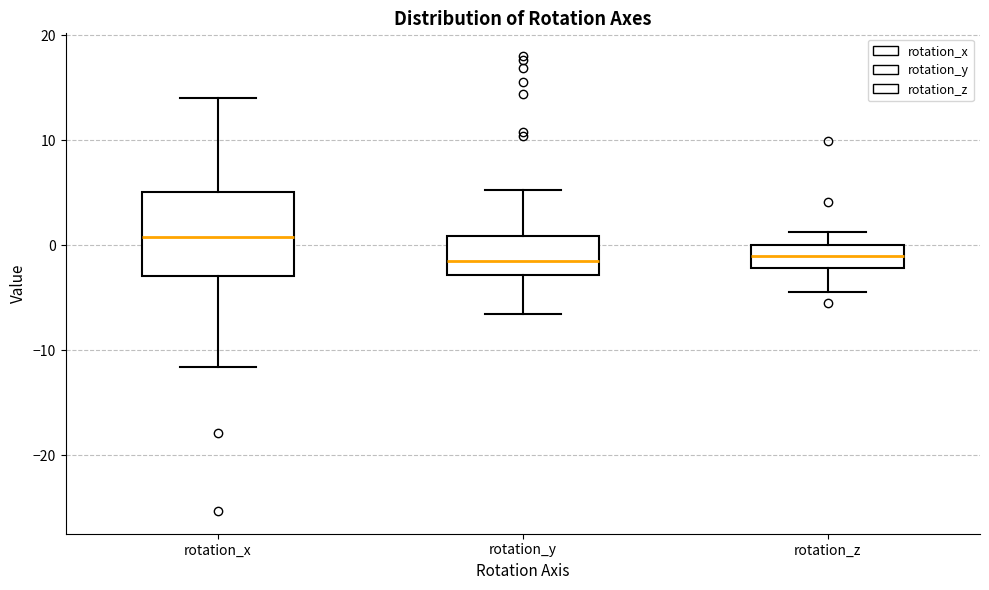

Comparing the boxes themselves (not the whiskers), which one is the tallest?

rotation_x